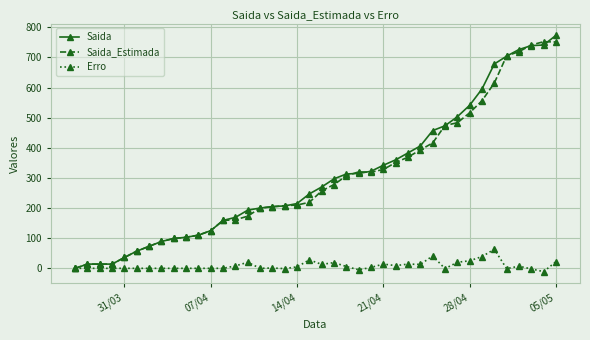

What is the greatest value displayed?

773